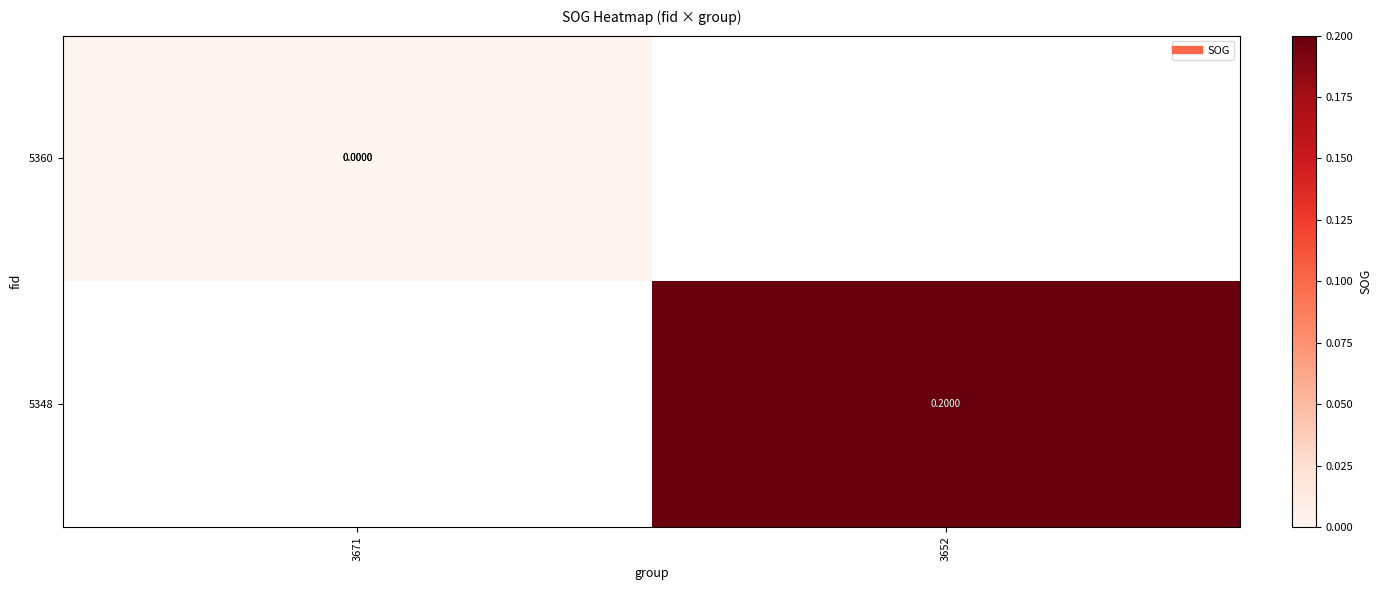

How many distinct data groups are displayed?

2